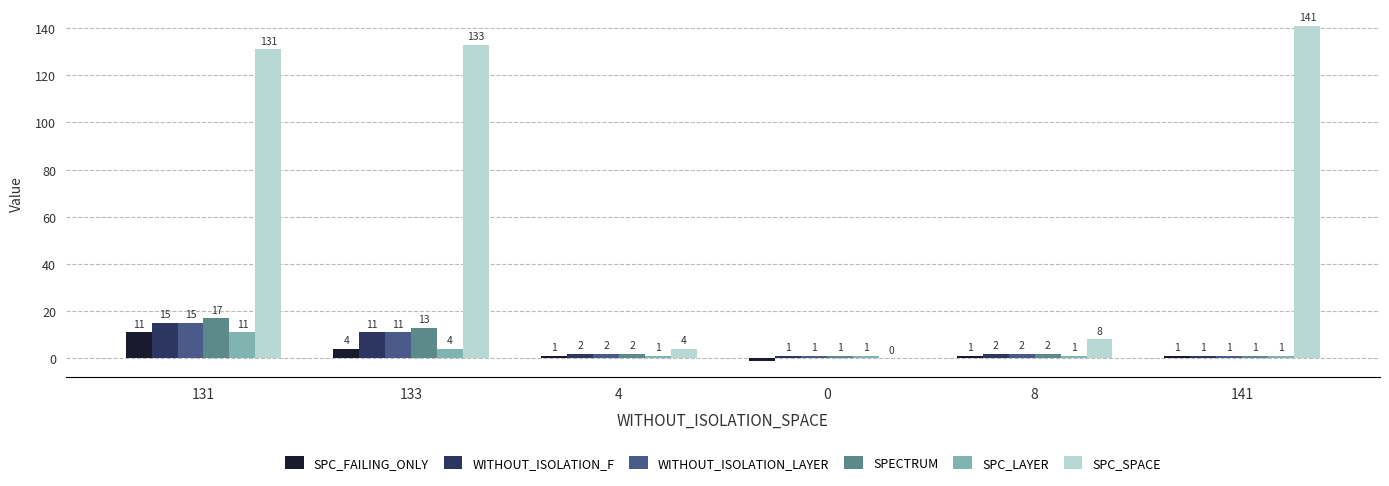

Is the value of SPC_SPACE at 4 greater than the value of SPC_FAILING_ONLY at 0?

Yes